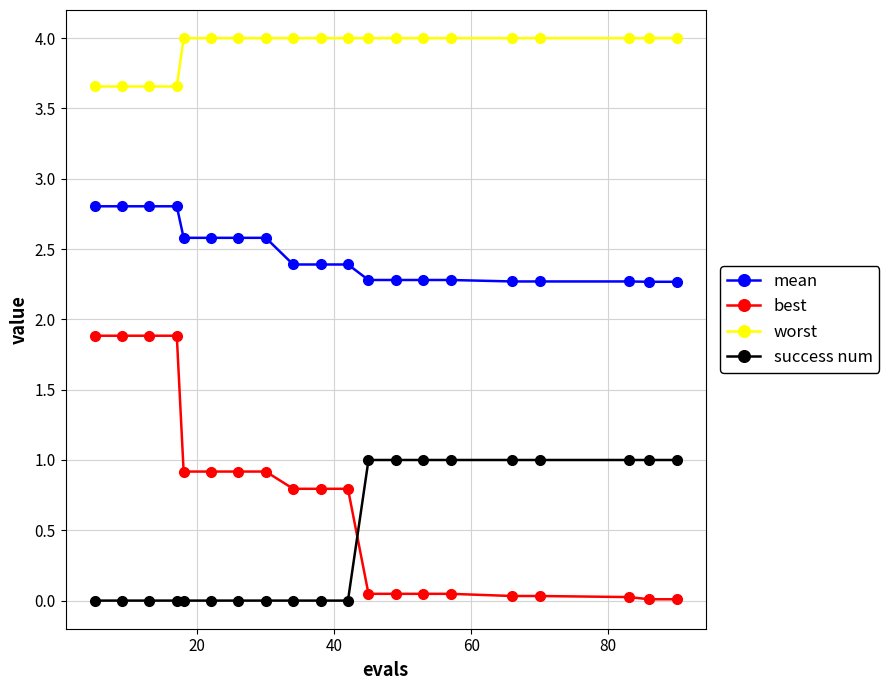

Rank the series by their maximum value, from highest to lowest.

worst, mean, best, success num